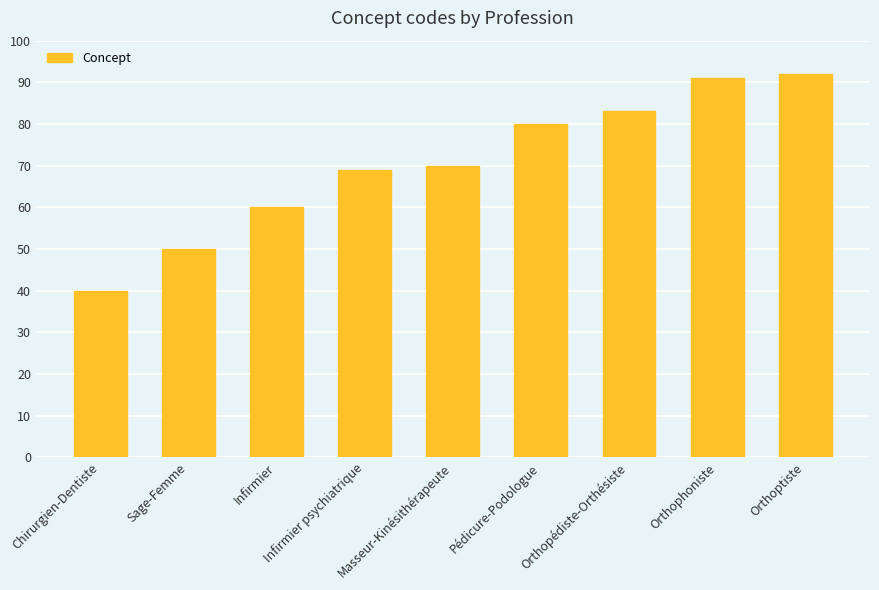

What is the sum of the values at Chirurgien-Dentiste and Orthopédiste-Orthésiste?

123